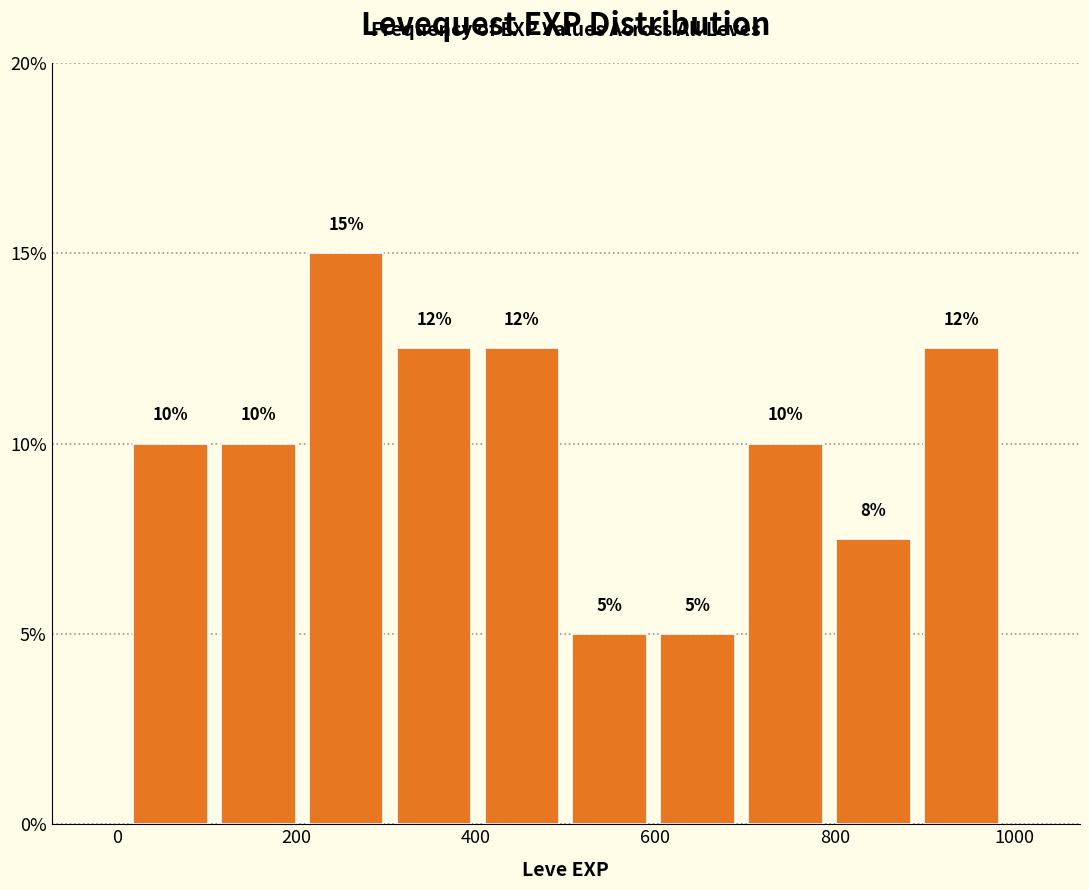

Over which range of the x-axis is the bar tallest?

206 to 304